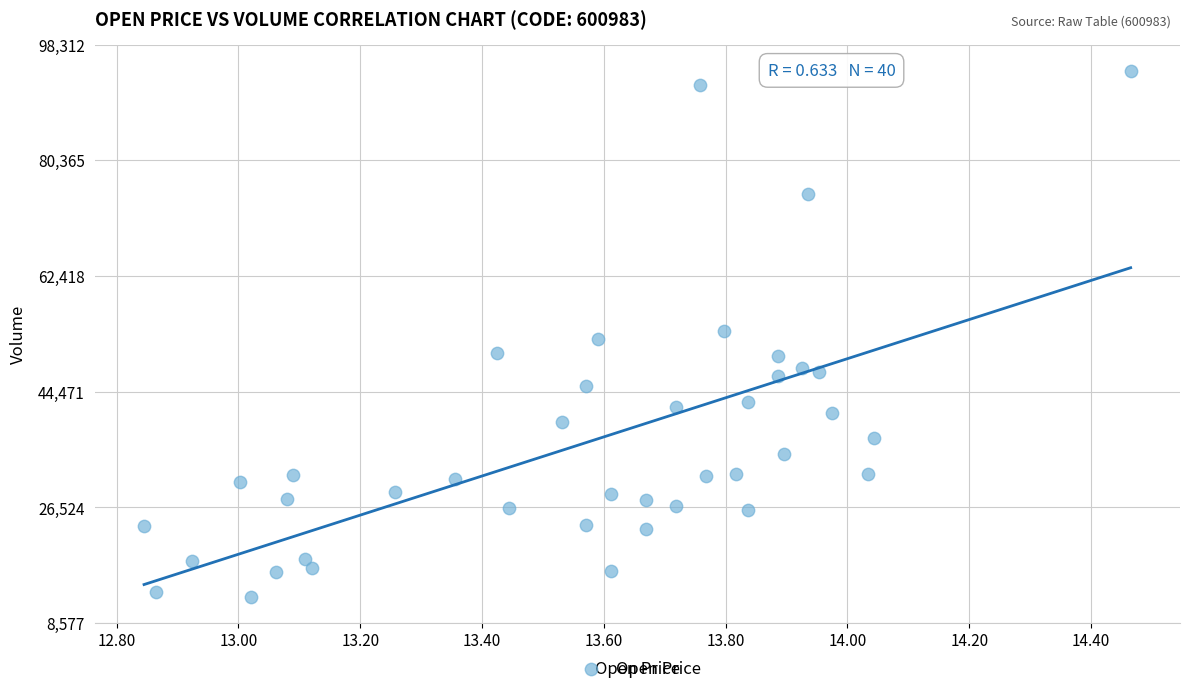

How many points are shown in the scatter plot?

40